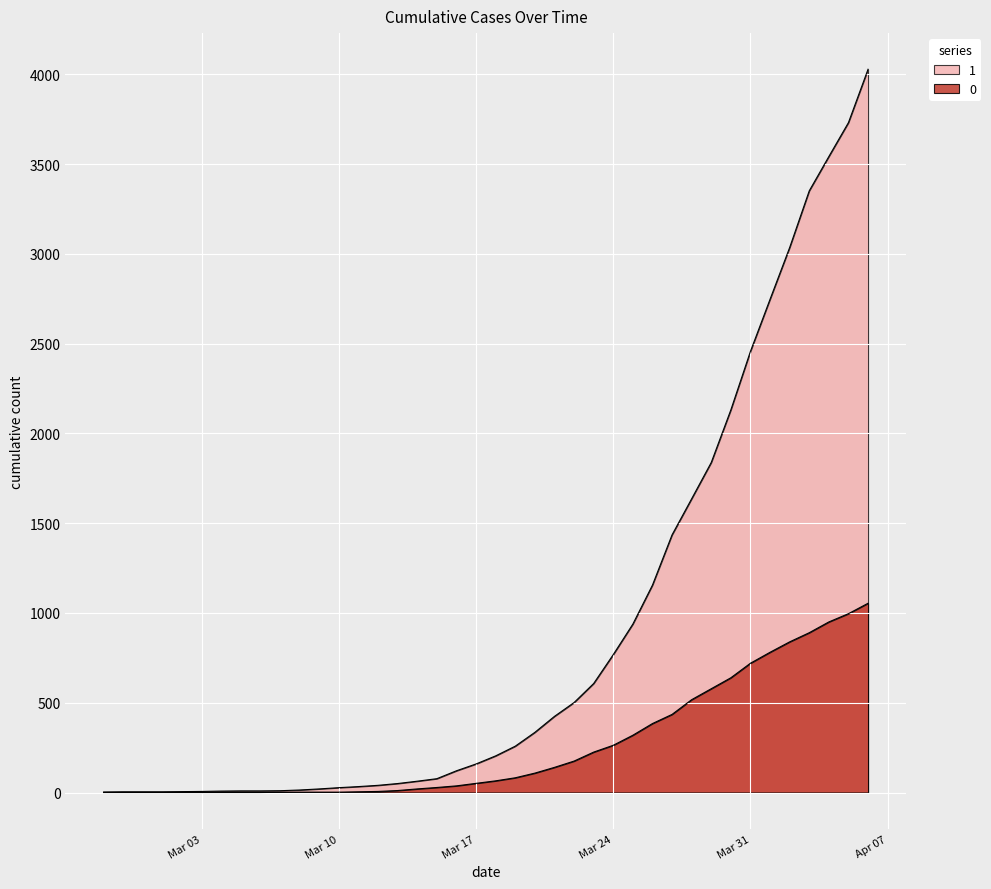

At which label does 0 first exceed 65?

2020-03-19